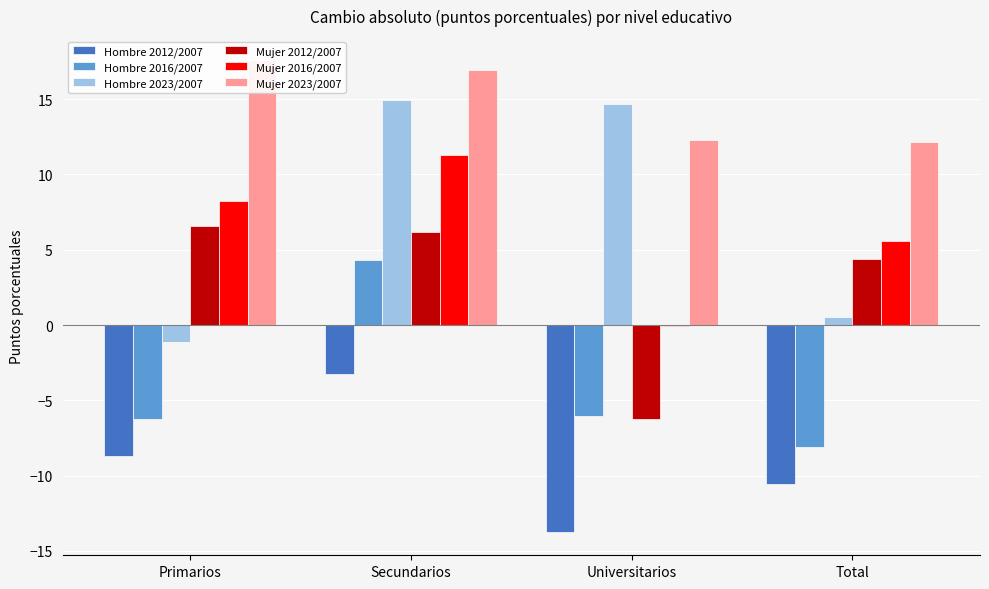

How many bars are there in total?

24